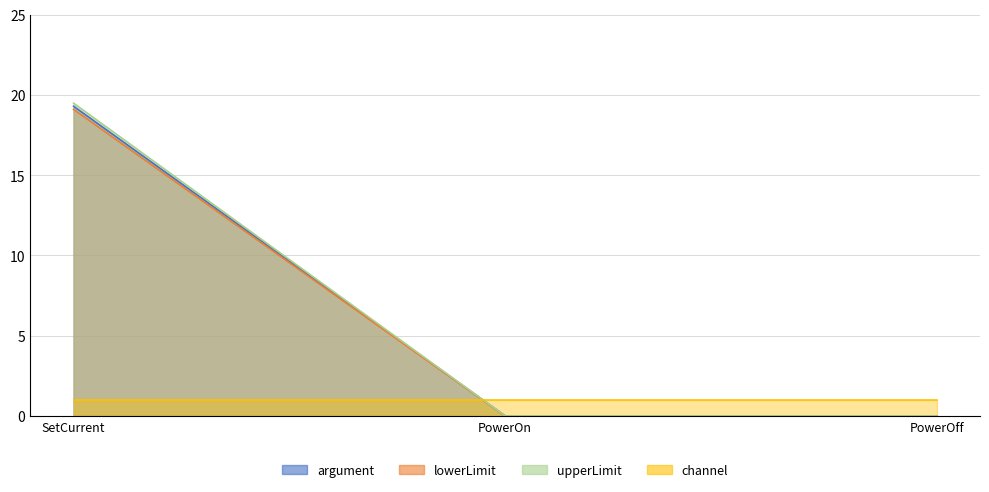

Is the value of upperLimit at SetCurrent greater than the value of argument at SetCurrent?

Yes